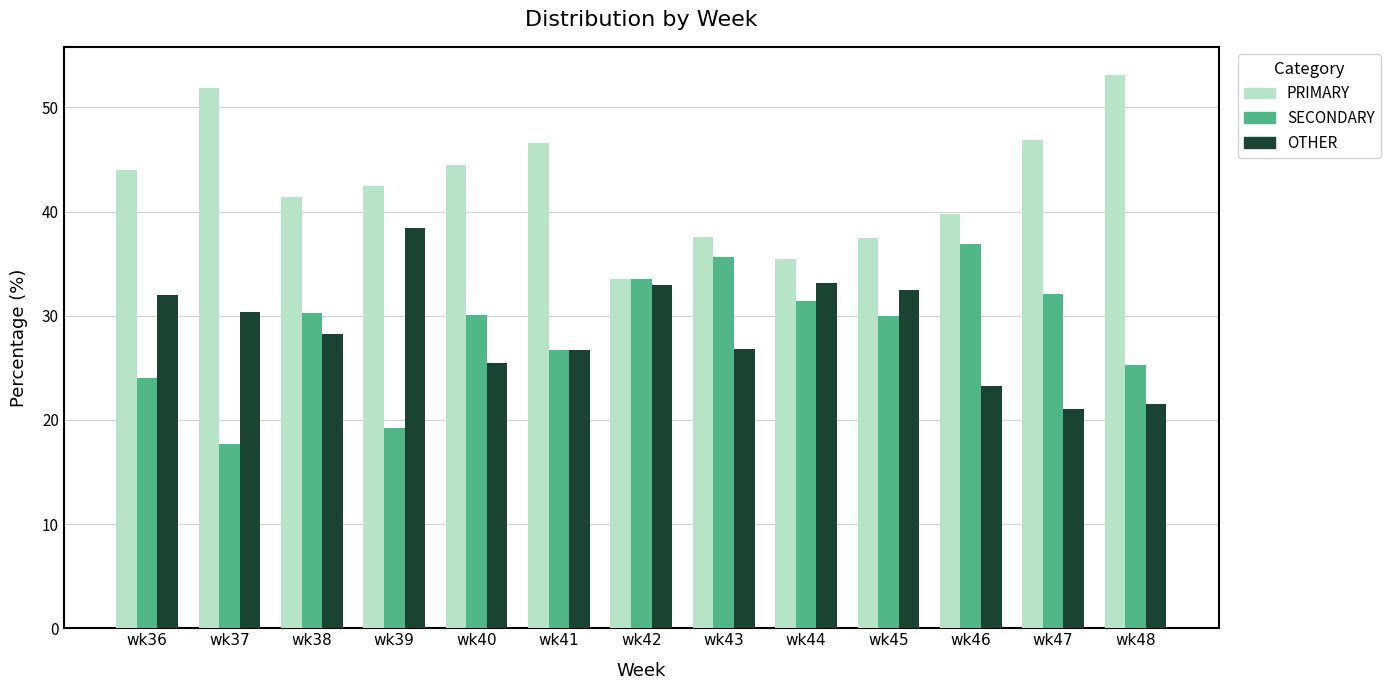

Read the OTHER value at wk37.

30.4